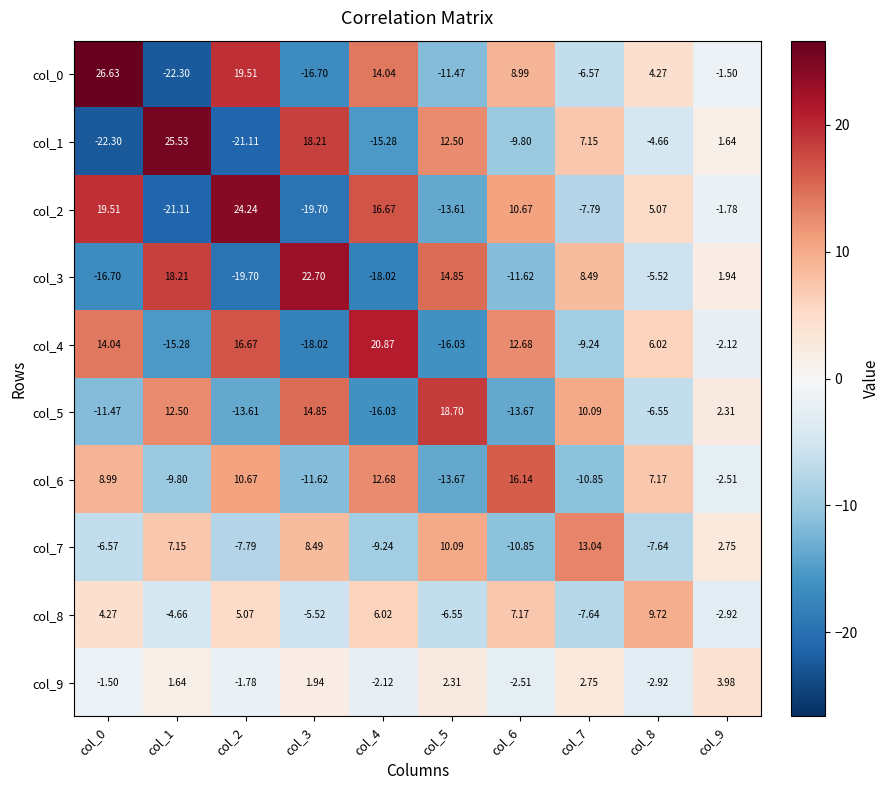

Is the value of col_8 at col_0 greater than the value of col_1 at col_1?

No